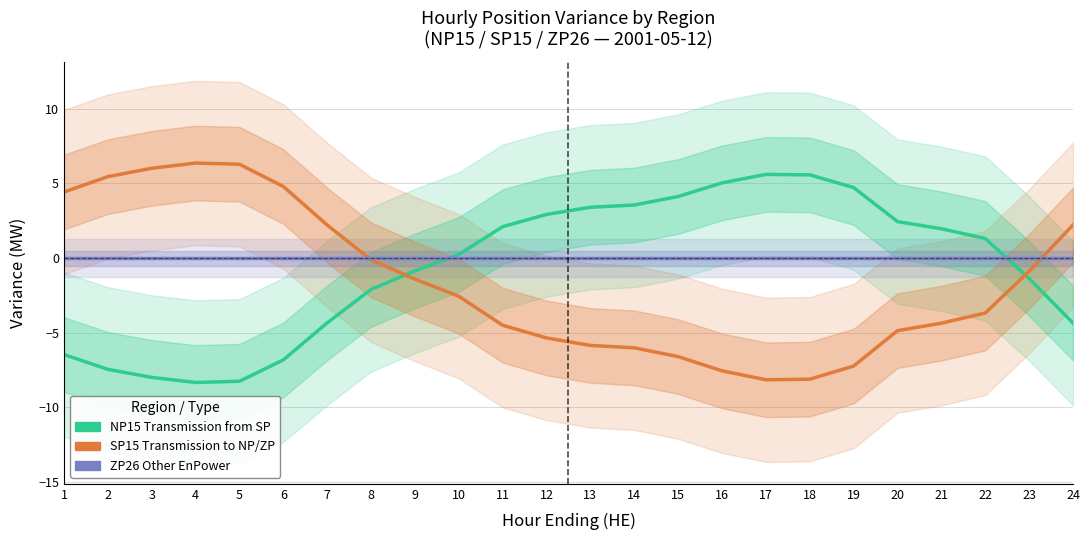

Which series has the widest spread of values?

SP15 Transmission to NP/ZP